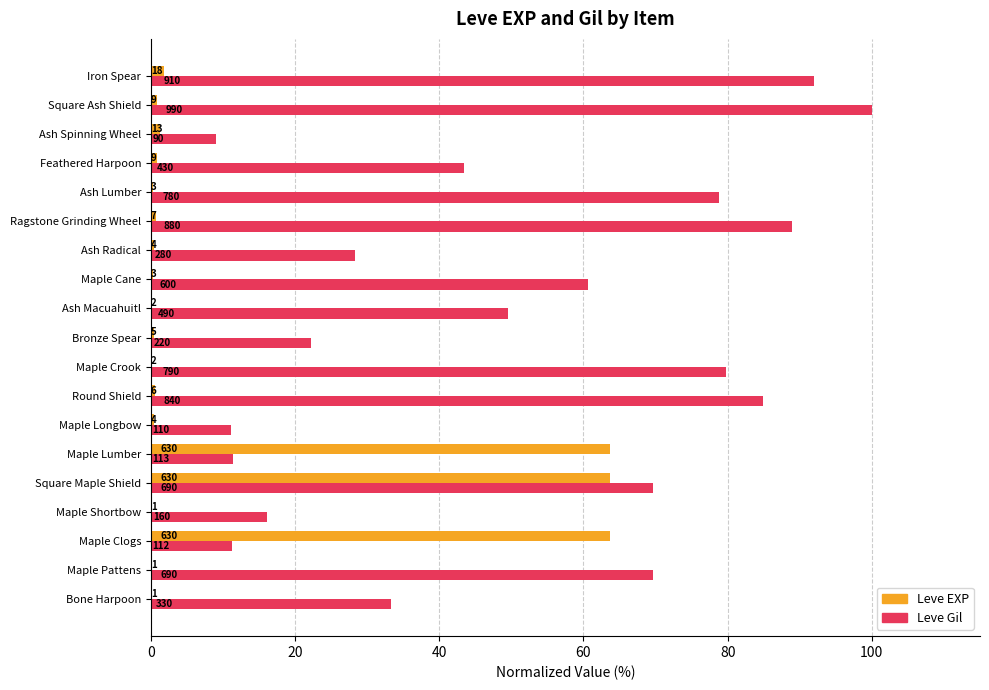

Which series has the largest total across all categories?

Leve Gil